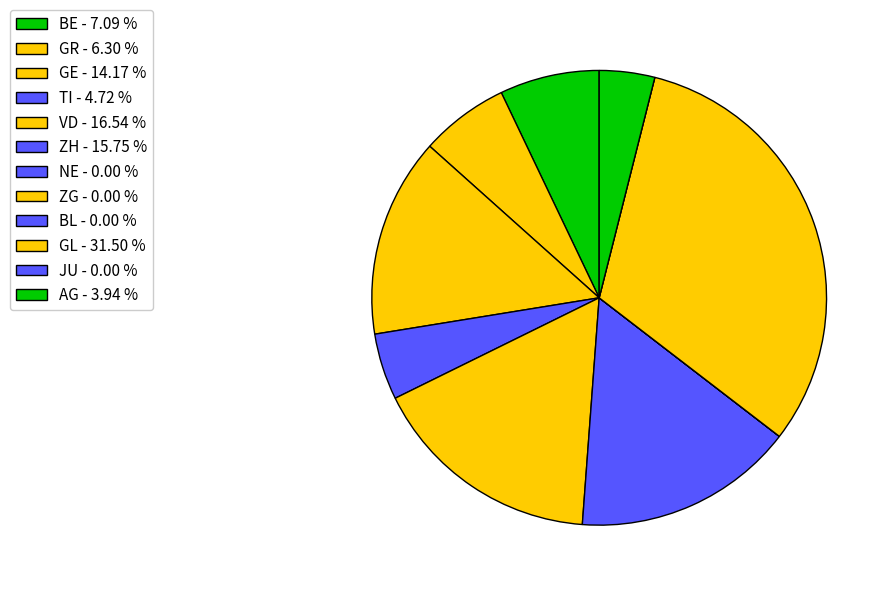

Is there a majority slice in this chart?

No